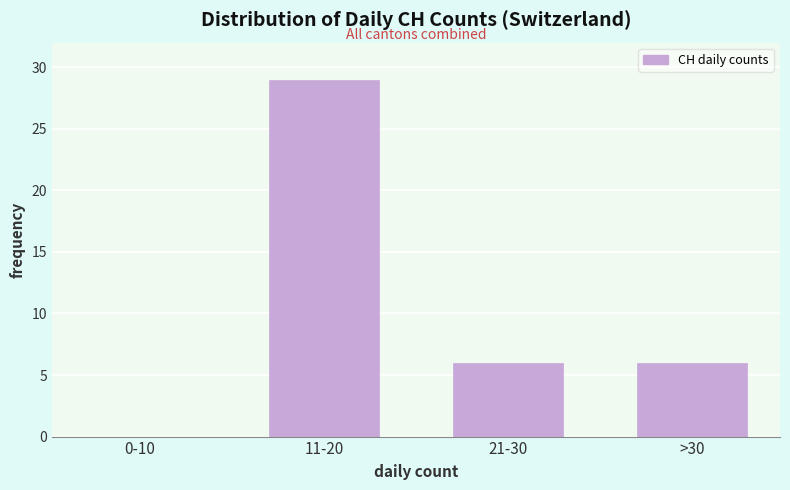

Reading right to left, extract all data points from this chart.

>30=6	21-30=6	11-20=29	0-10=0